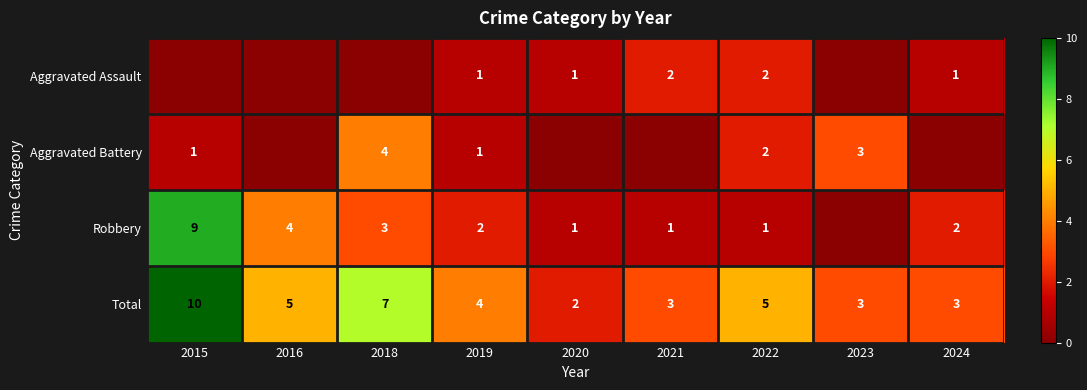

Read the Total value at 2022.

5